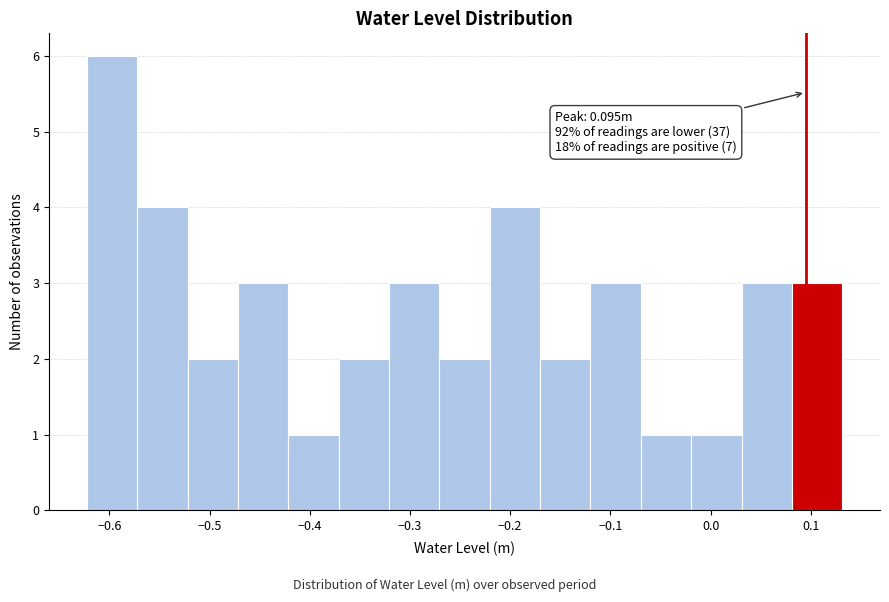

Which range on the x-axis has the tallest bar?

-0.62 to -0.57